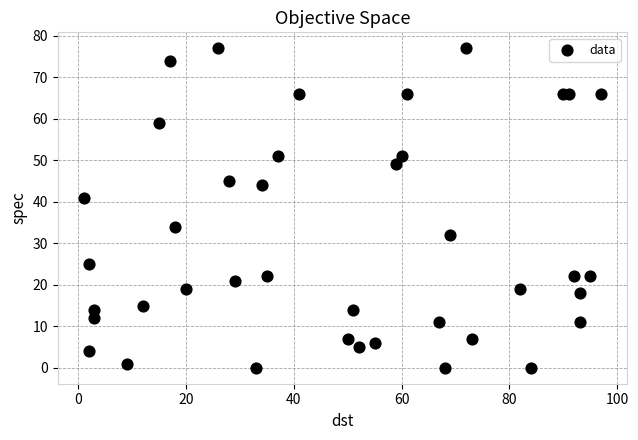

What Y value in the scatter plot is closest to 38?

41